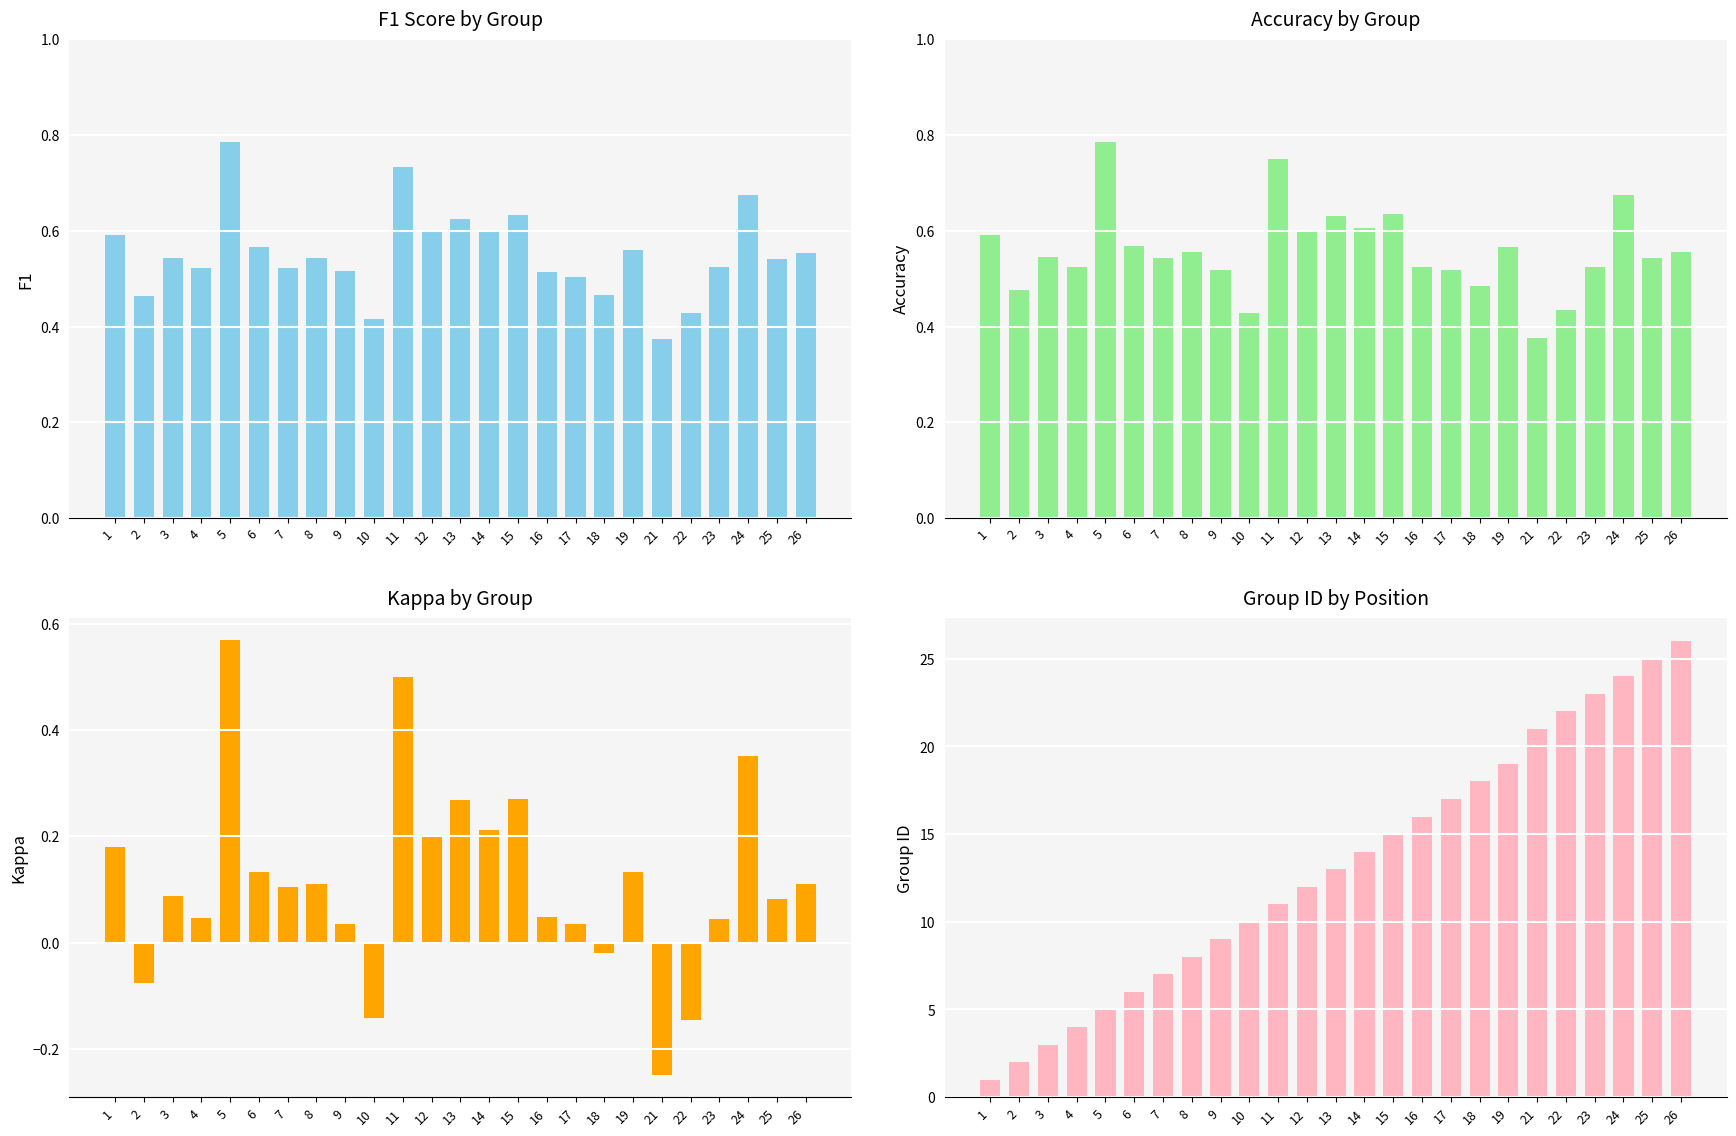

Which series has the widest spread of values?

group_id